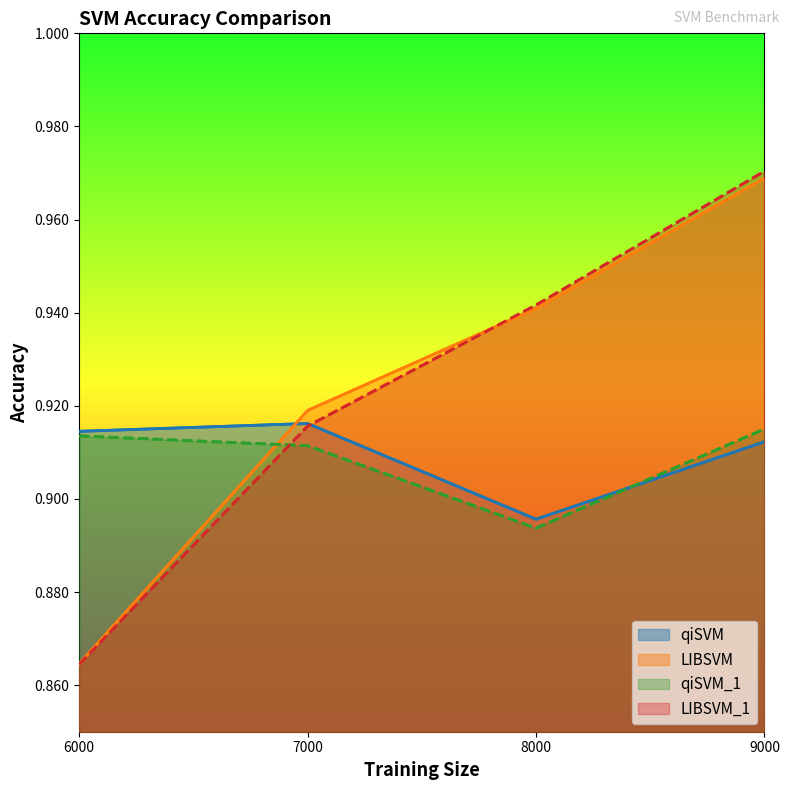

What is the value of the LIBSVM point at the 2nd from the left?

0.9